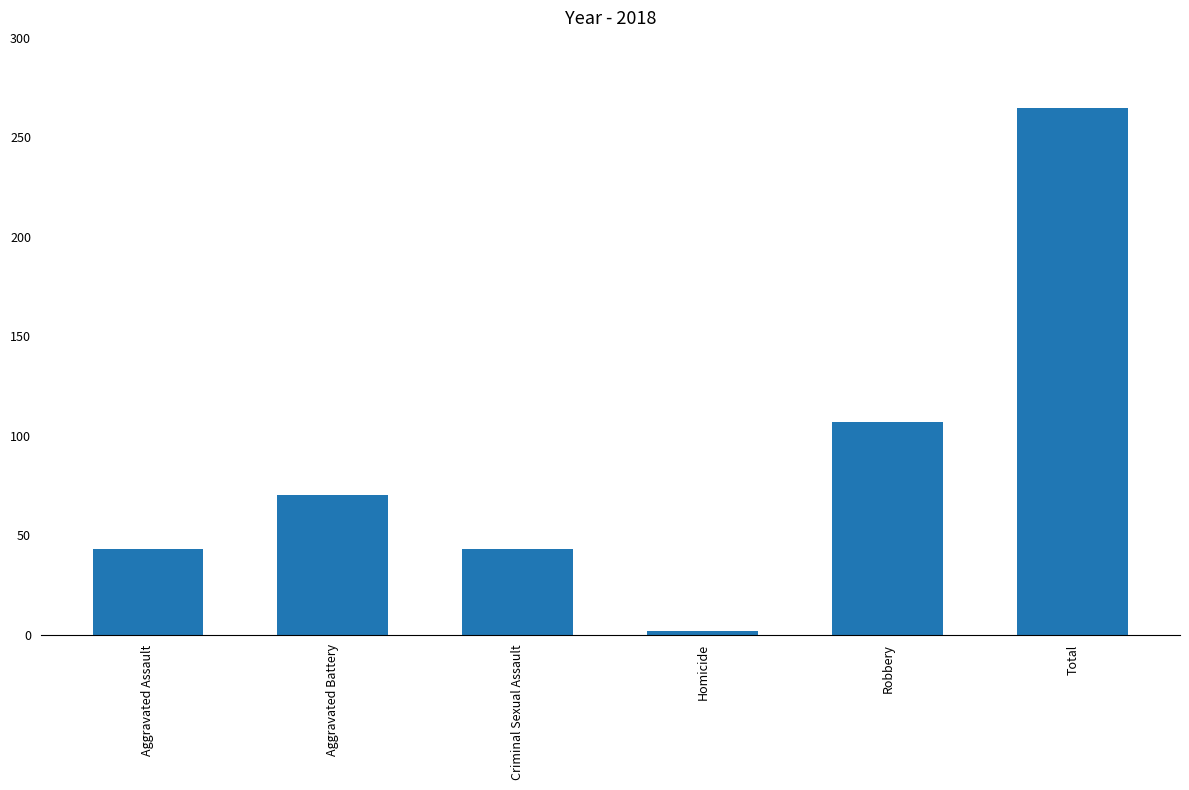

What is the label of the 6th bar from the left?

Total